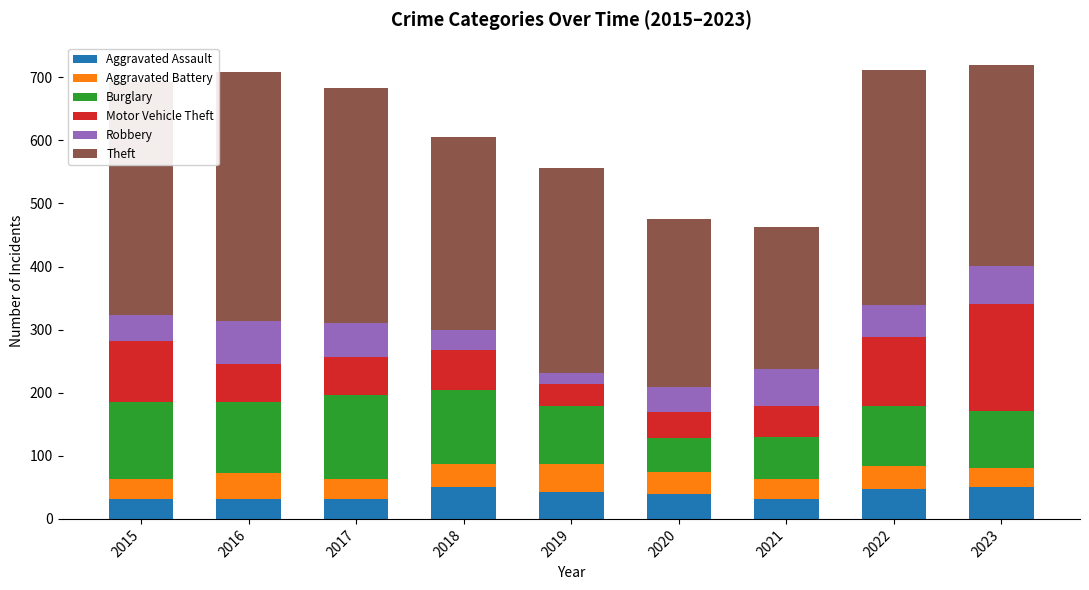

How many data points does each series have?

9